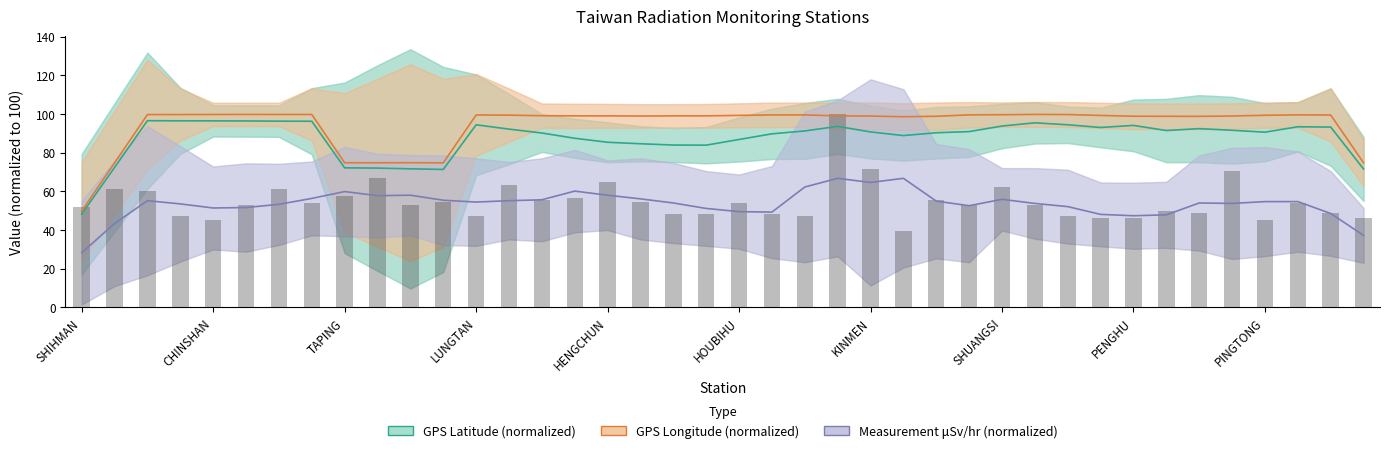

What is the minimum value for GPS Latitude (normalized)?

48.3